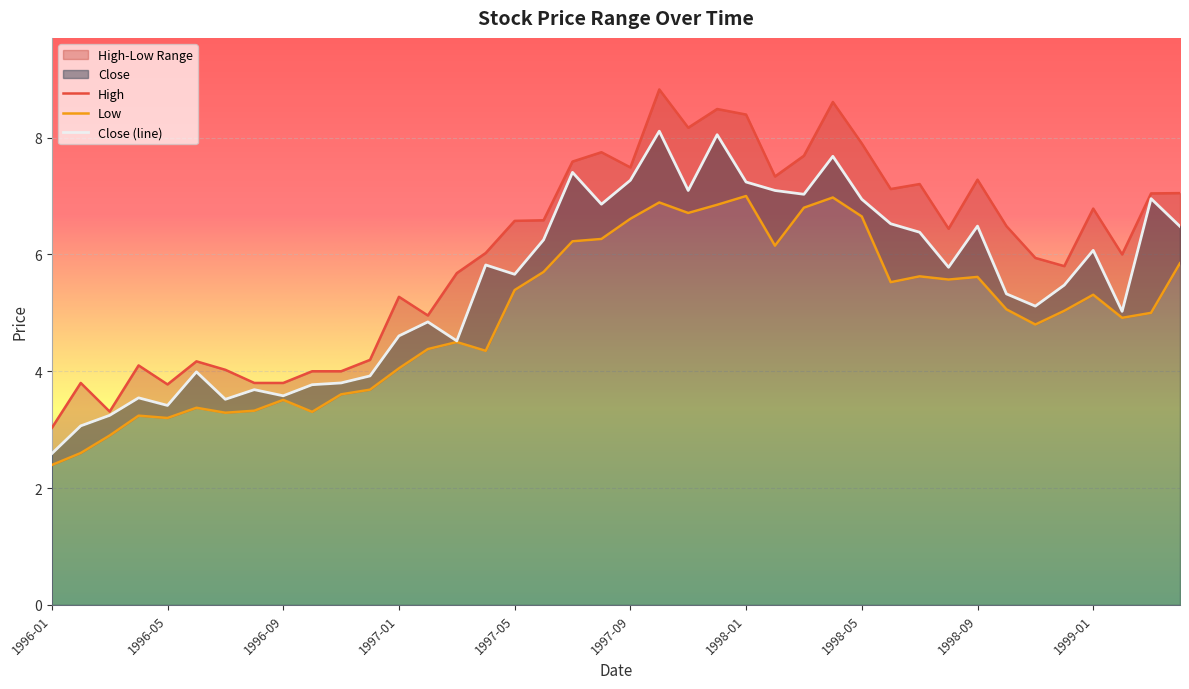

Which series has the widest spread of values?

High